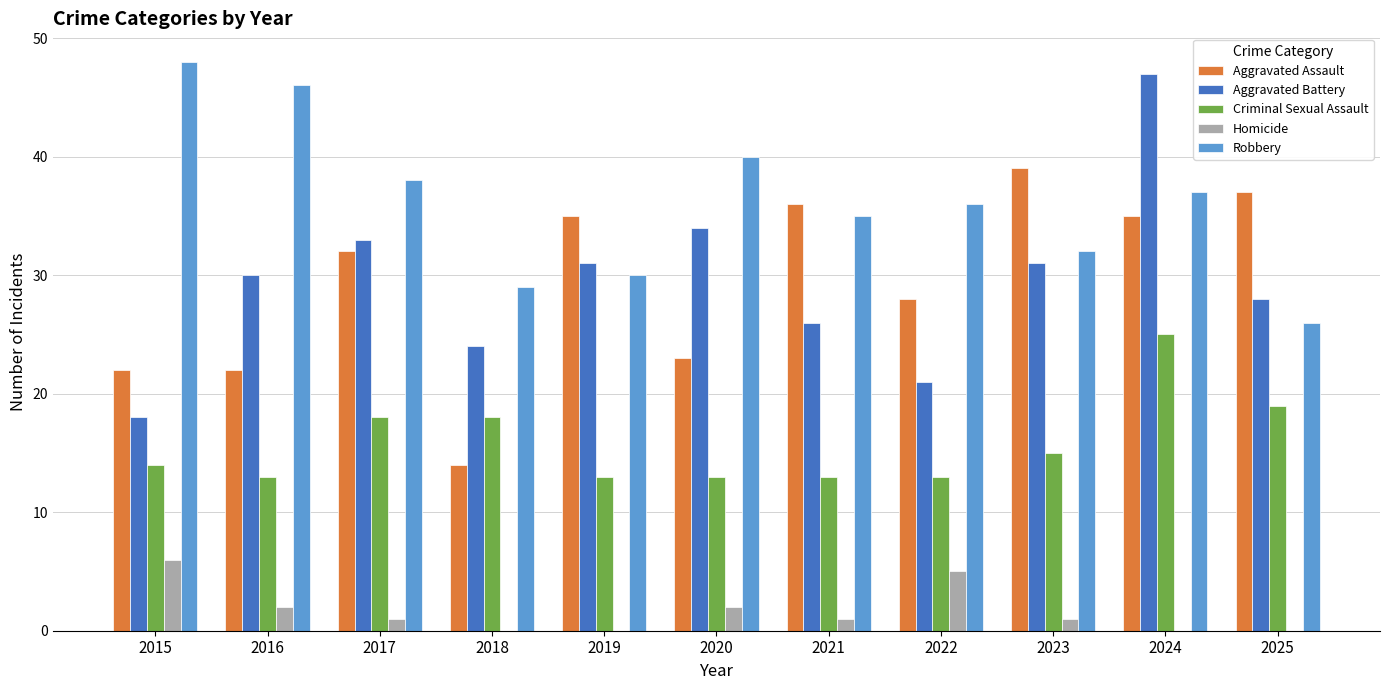

At which category is the sum across all series the highest?

2024